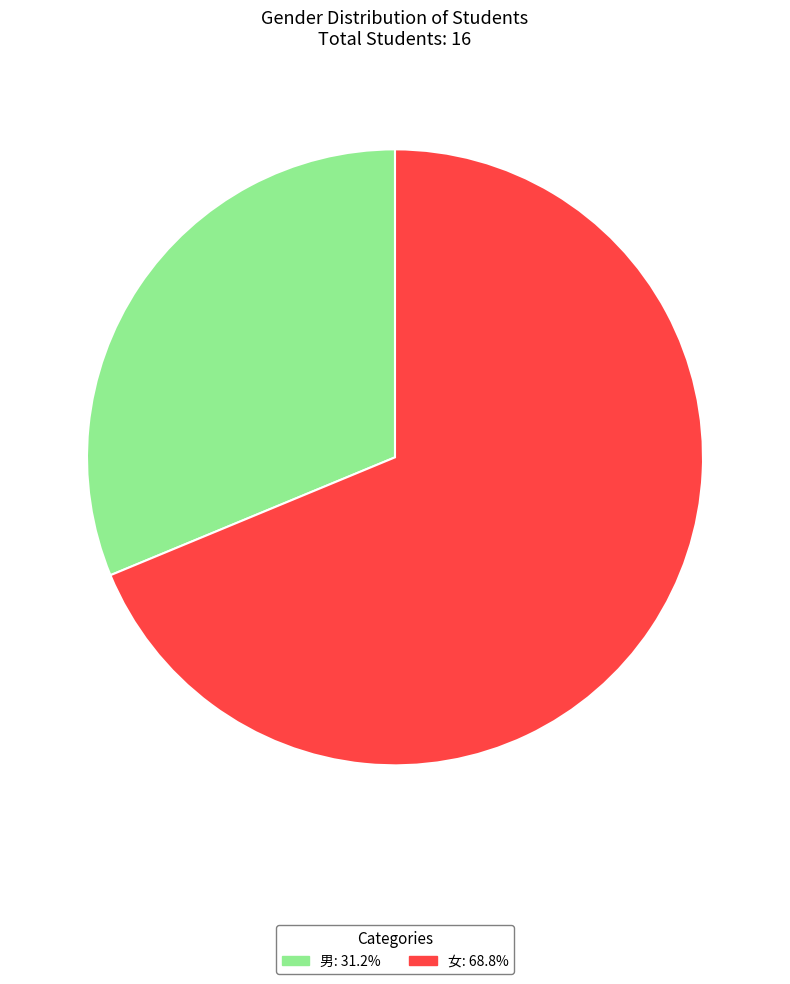

Which slice represents more than half of the pie?

女